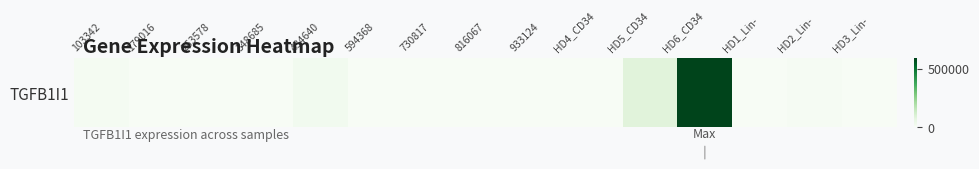

How many positive values are there?

5